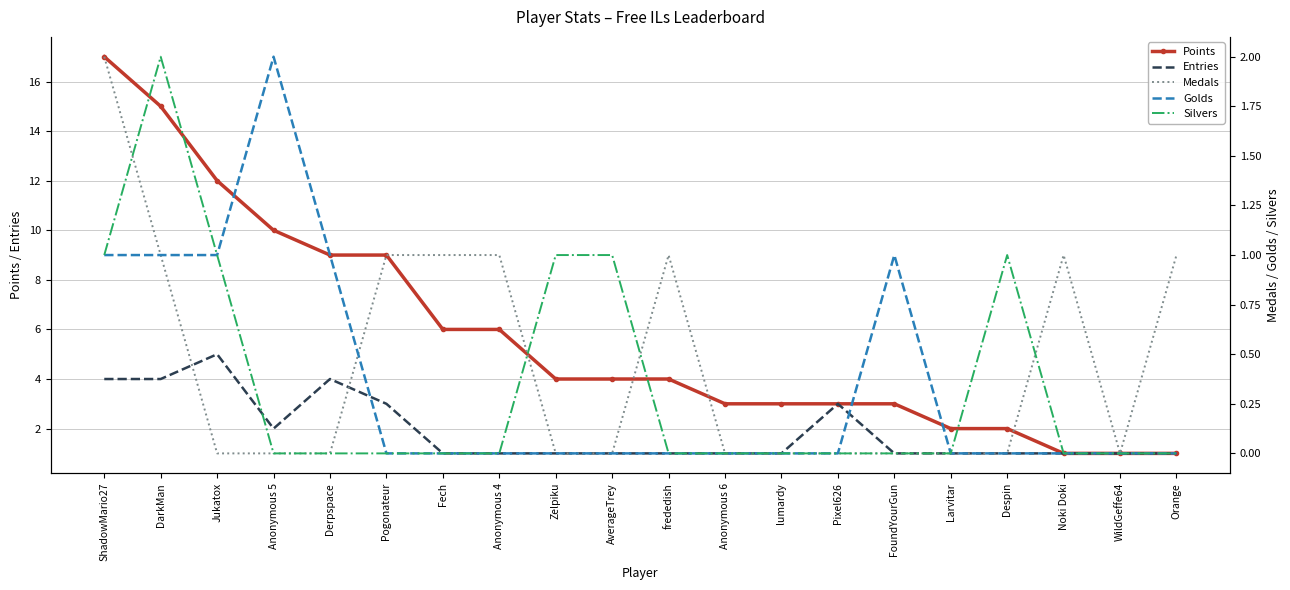

Is the value of Entries at Zelpiku greater than the value of Golds at Anonymous 5?

No